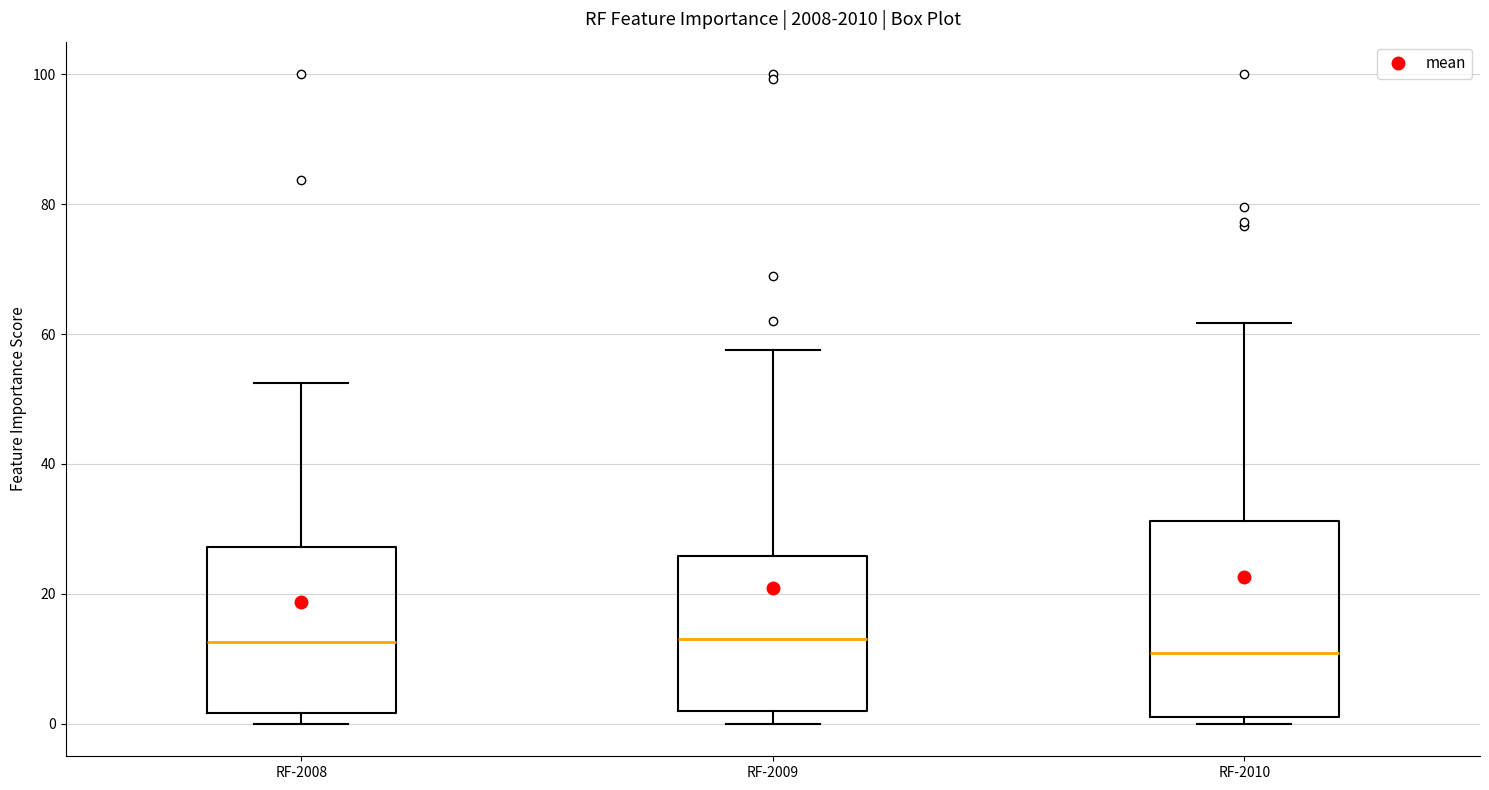

Which box is the tallest, from its lower edge to its upper edge?

RF-2010